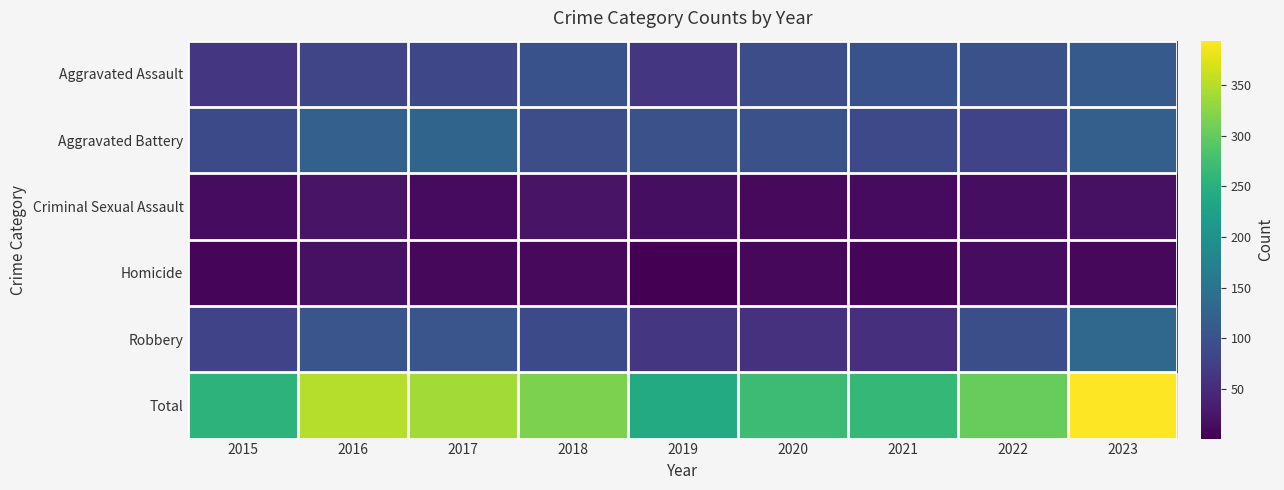

Rank the series at 2018 from lowest to highest value.

Homicide, Criminal Sexual Assault, Robbery, Aggravated Battery, Aggravated Assault, Total